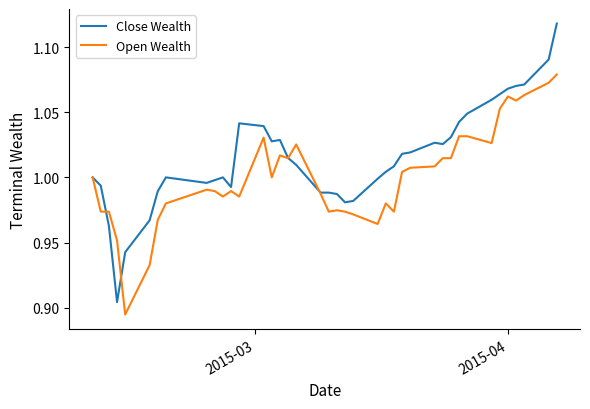

What is the difference between the maximum and minimum values in the Close Wealth series?

0.2